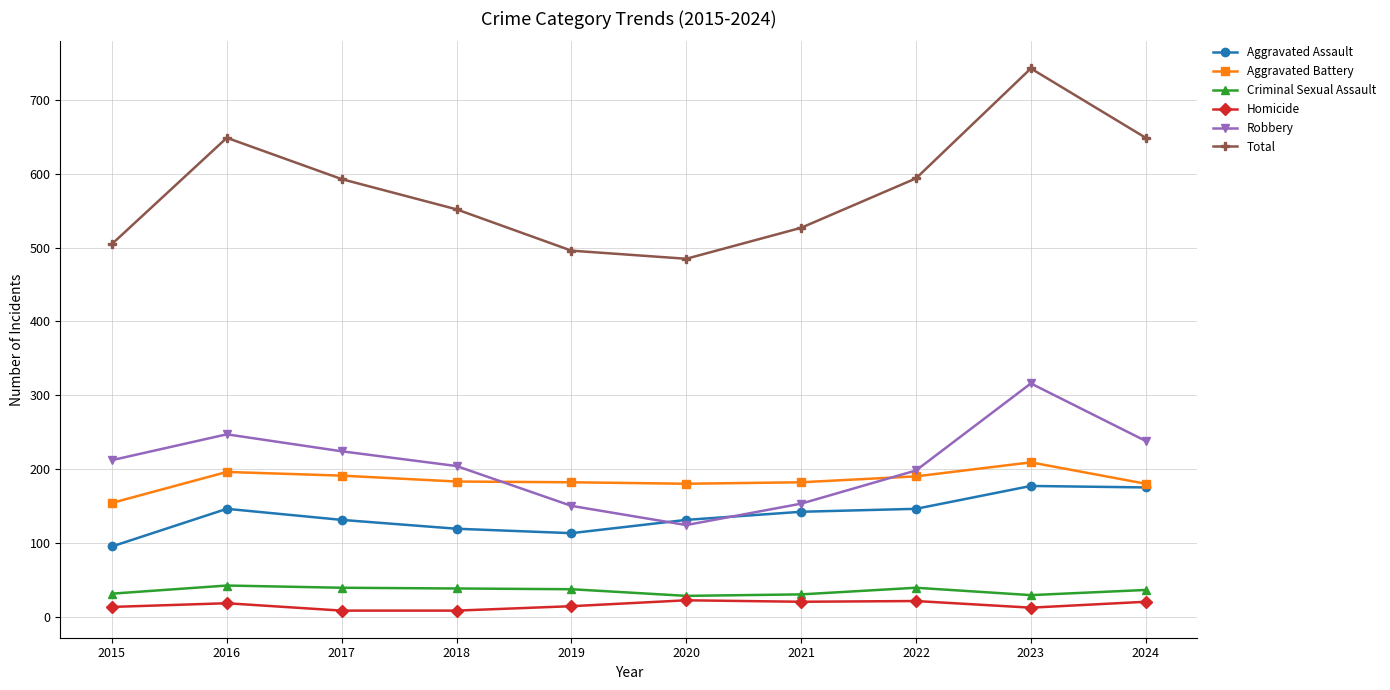

What value does the Aggravated Battery series have at 2022?

190